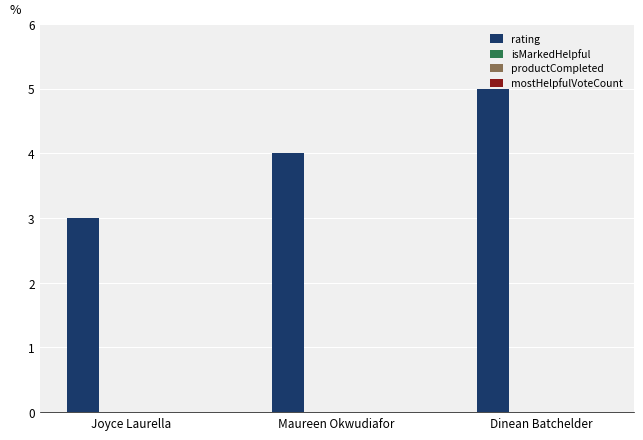

Rank the categories by value from highest to lowest.

Dinean Batchelder, Maureen Okwudiafor, Joyce Laurella